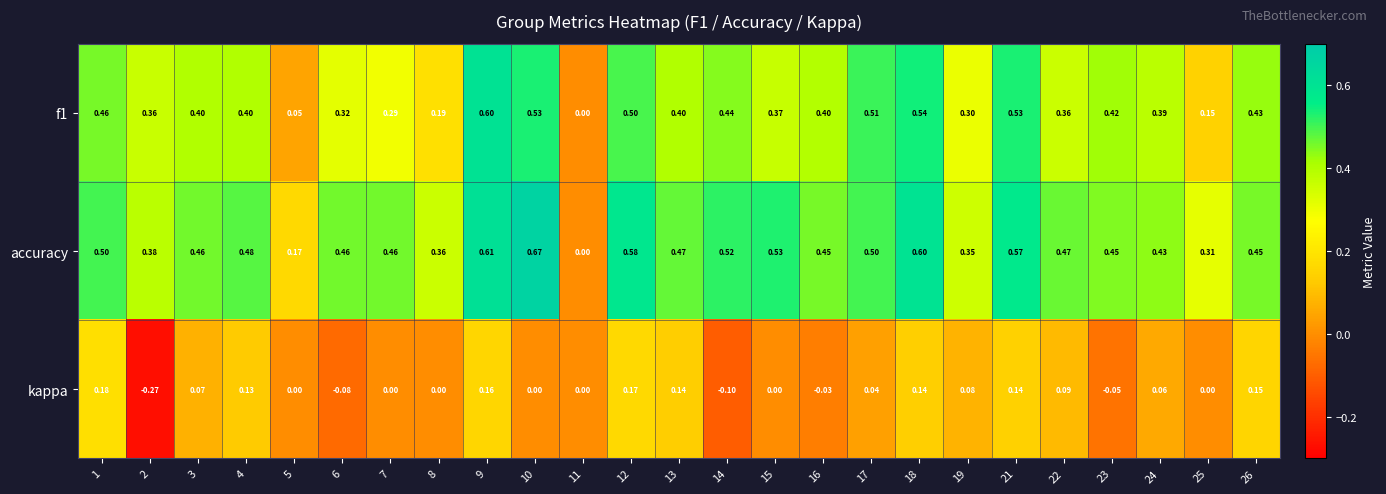

At 2, list the series in order from smallest to largest.

kappa, f1, accuracy